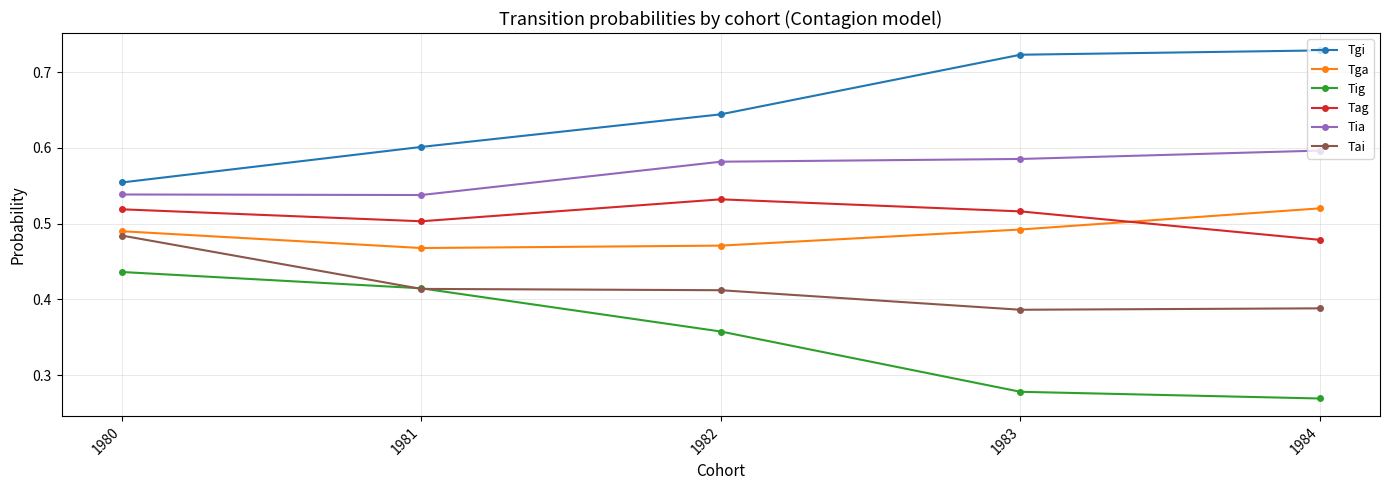

What are all the series names shown in the legend?

Tgi, Tga, Tig, Tag, Tia, Tai